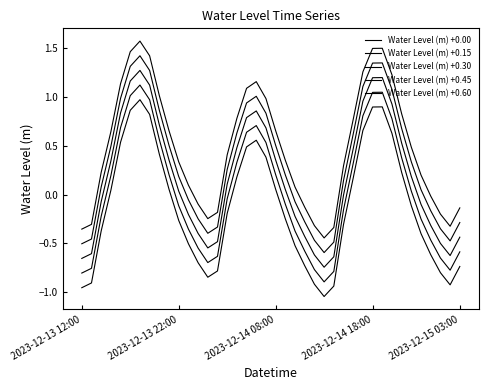

Does the chart have visible grid lines?

No